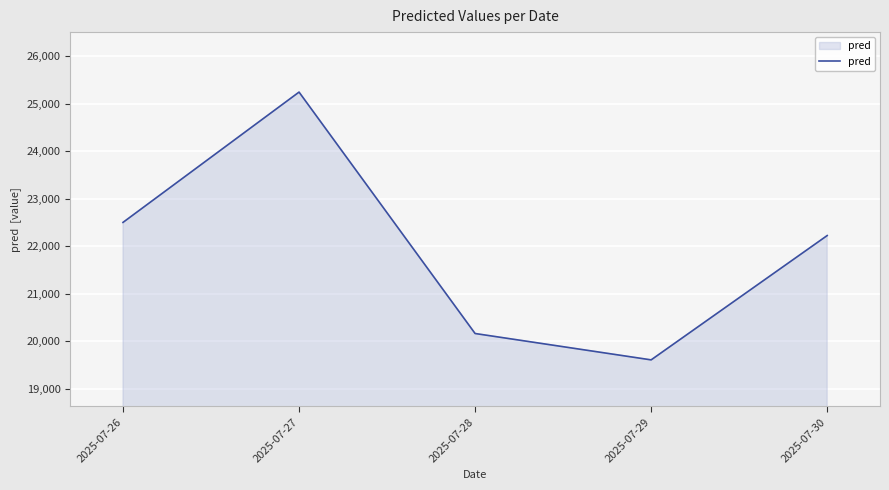

Reading left to right, what are all the values shown in this chart?

2025-07-26=22505.8	2025-07-27=25247.9	2025-07-28=20167.5	2025-07-29=19612.5	2025-07-30=22229.0